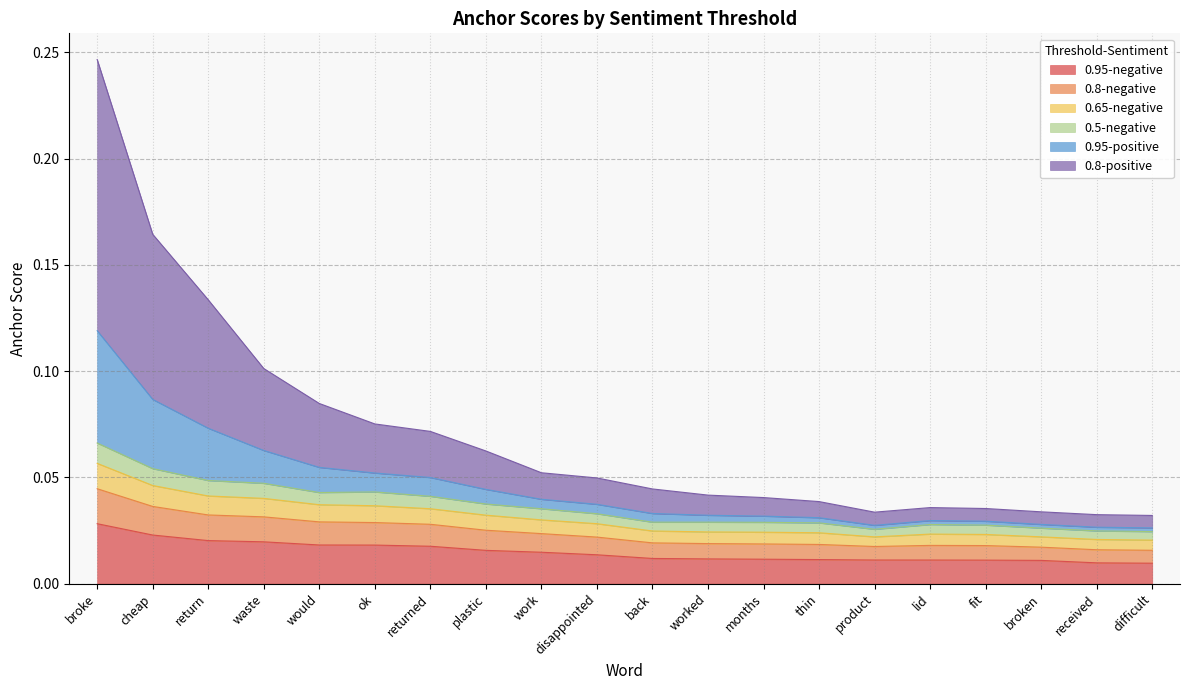

At which category is the sum across all series the highest?

broke